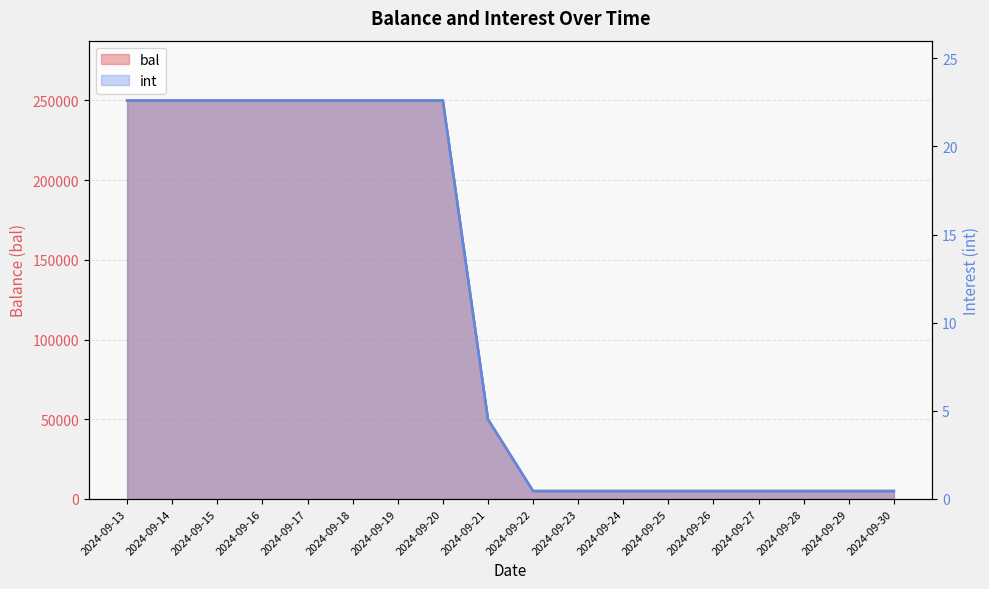

Which series has the largest range (max minus min)?

bal